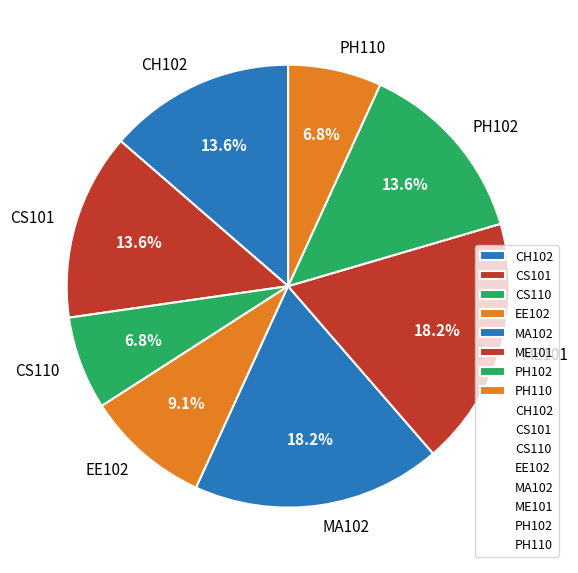

Does any single category account for the majority?

No